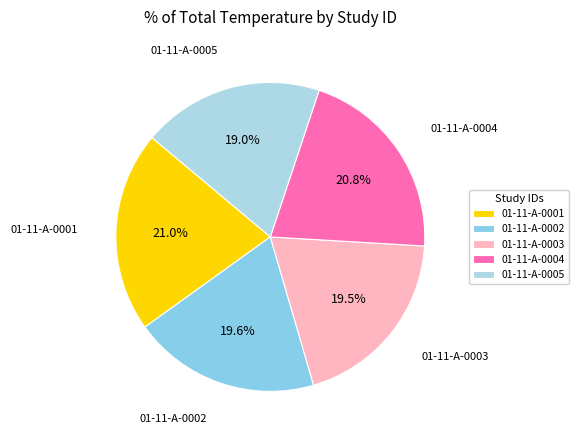

To the nearest percent, what is the difference between the 01-11-A-0001 and 01-11-A-0002 slice percentages?

1%